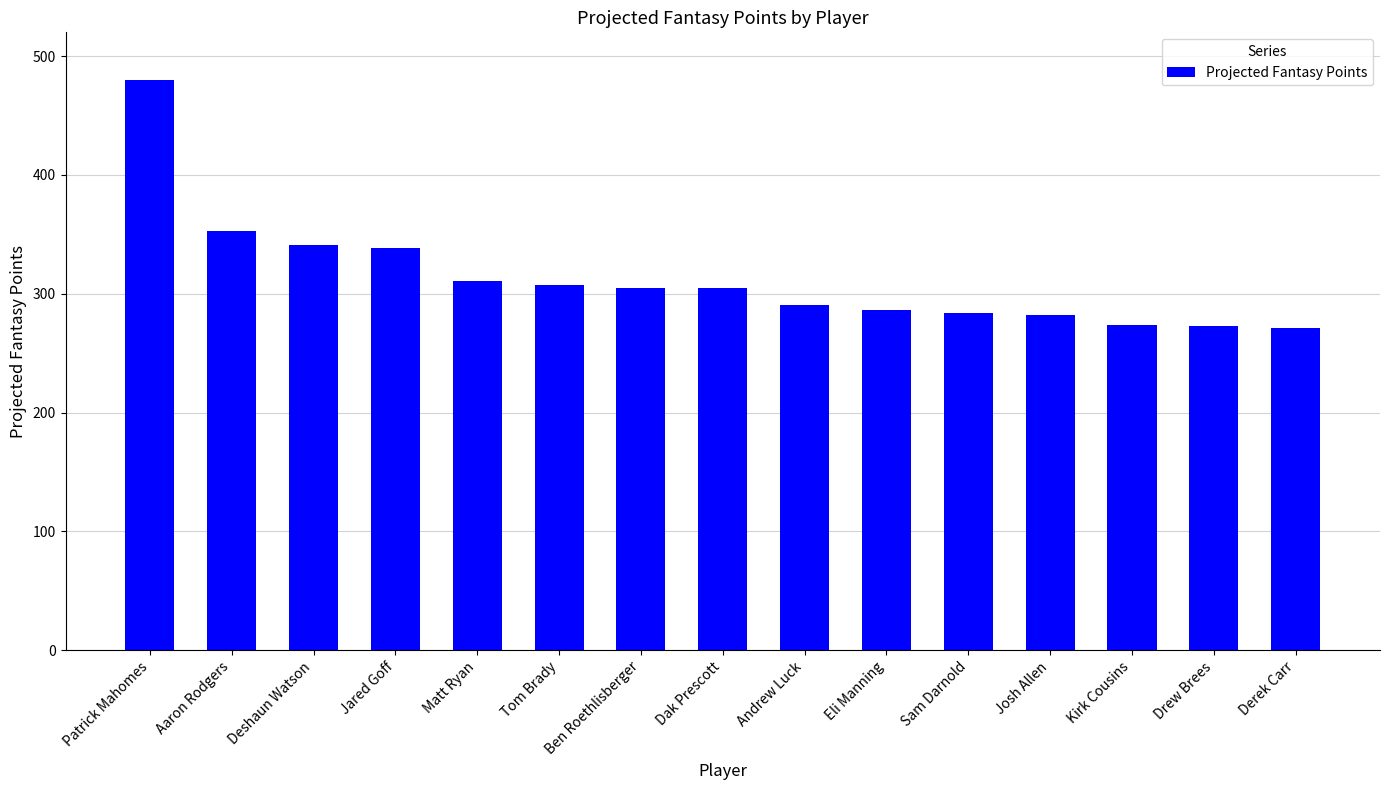

What is the approximate value at Derek Carr?

271.5